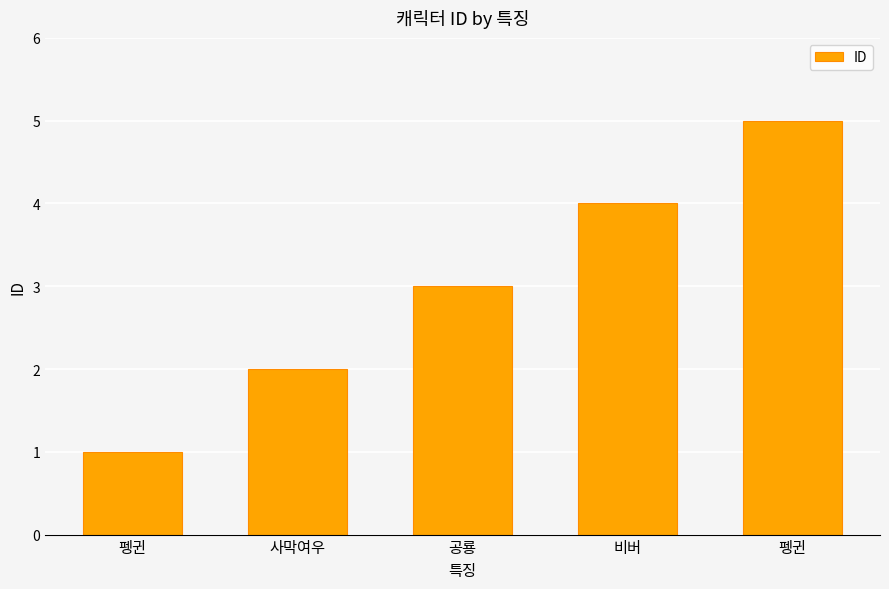

How many values are below 3?

2